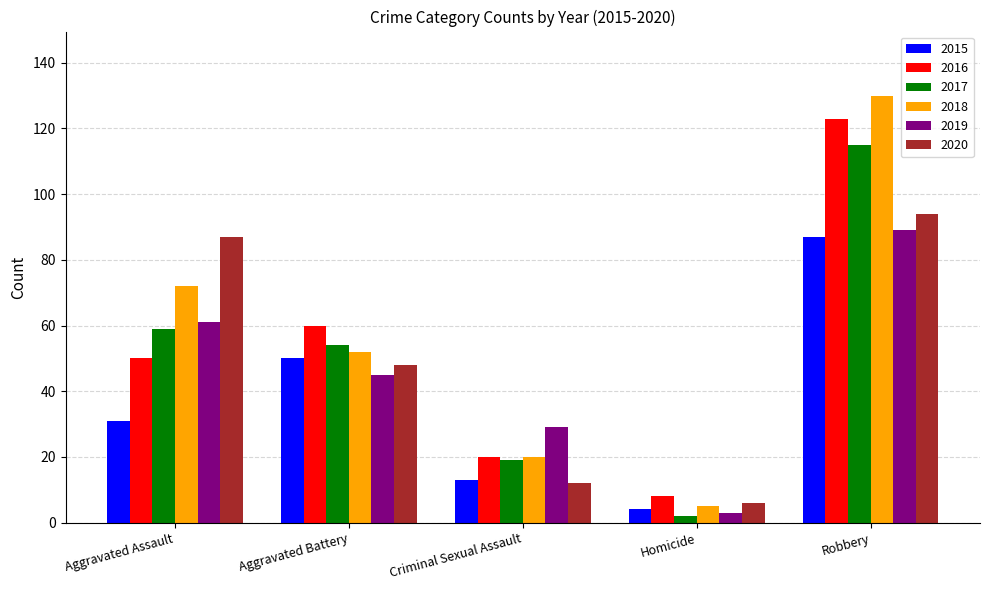

Reading right to left, list all the values displayed in this chart.

2015: Robbery=87	Homicide=4	Criminal Sexual Assault=13	Aggravated Battery=50	Aggravated Assault=31
2016: Robbery=123	Homicide=8	Criminal Sexual Assault=20	Aggravated Battery=60	Aggravated Assault=50
2017: Robbery=115	Homicide=2	Criminal Sexual Assault=19	Aggravated Battery=54	Aggravated Assault=59
2018: Robbery=130	Homicide=5	Criminal Sexual Assault=20	Aggravated Battery=52	Aggravated Assault=72
2019: Robbery=89	Homicide=3	Criminal Sexual Assault=29	Aggravated Battery=45	Aggravated Assault=61
2020: Robbery=94	Homicide=6	Criminal Sexual Assault=12	Aggravated Battery=48	Aggravated Assault=87